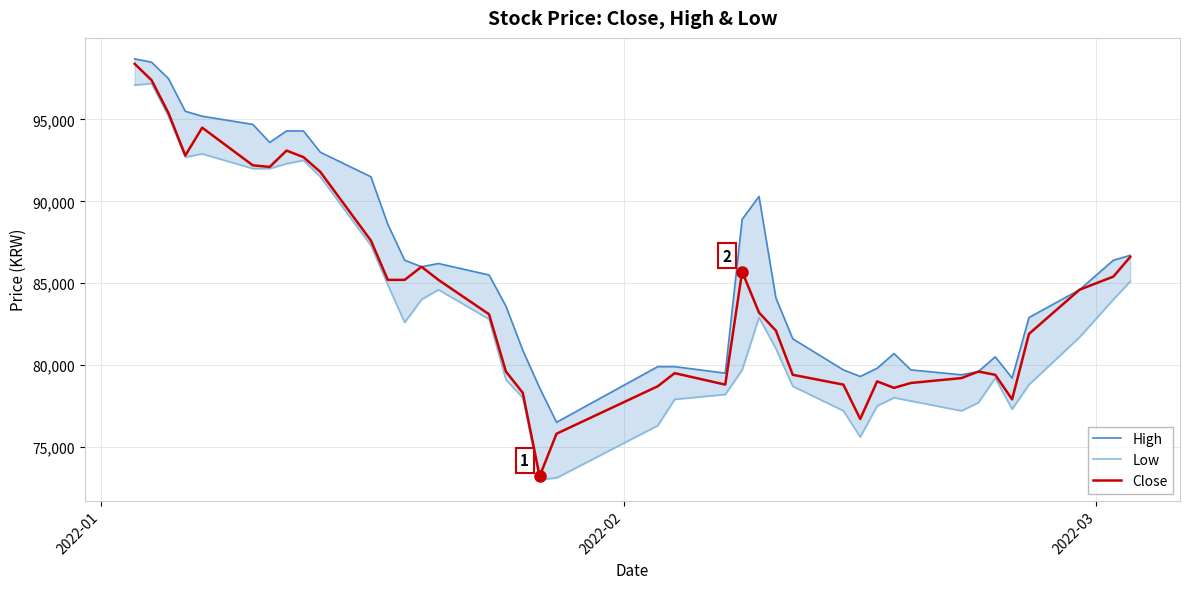

True or false: Low and Close cross at least once.

False